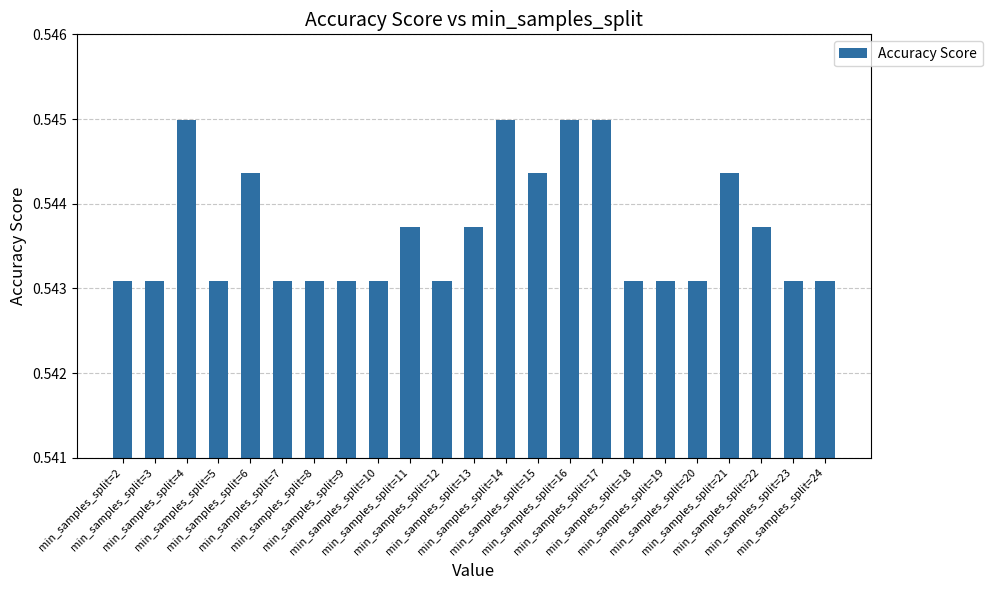

Count the values in the range 0 to 1.

23